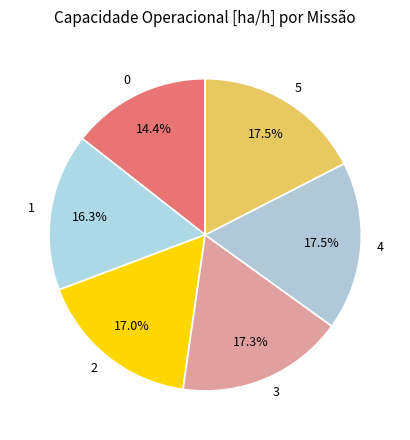

Which has a higher value, 3 or 0?

3